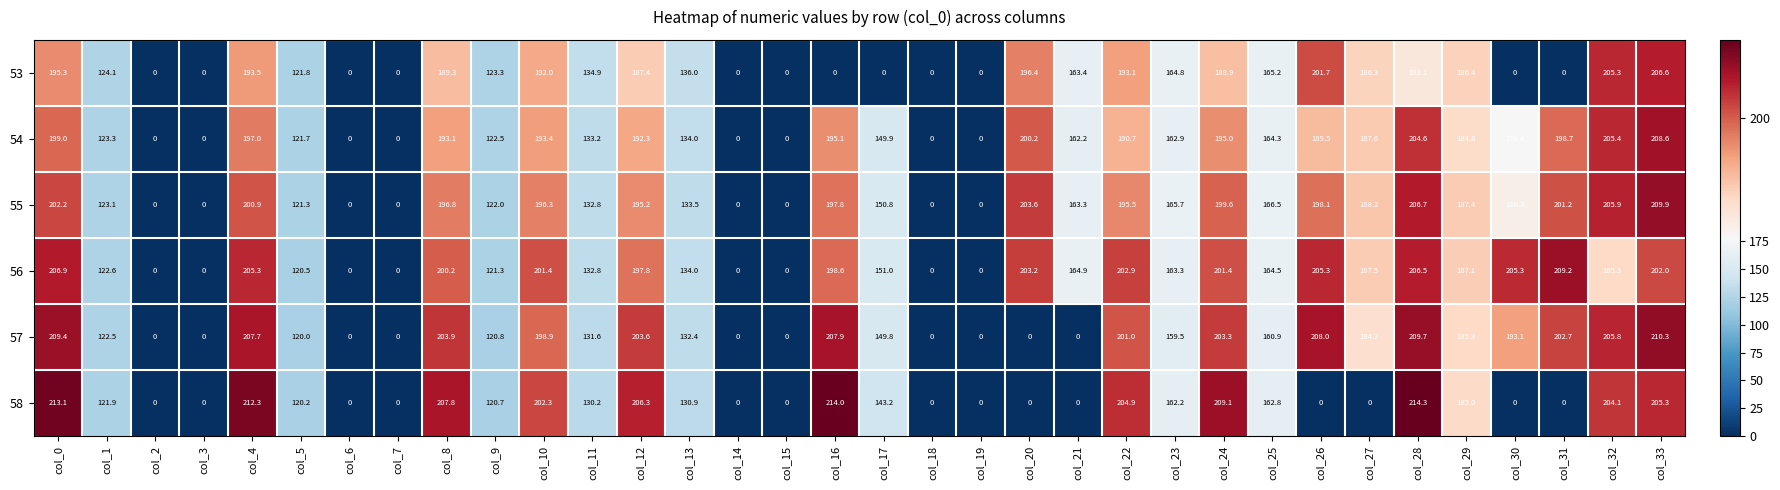

The 56 series shows 0.0 at col_6. True or false?

True